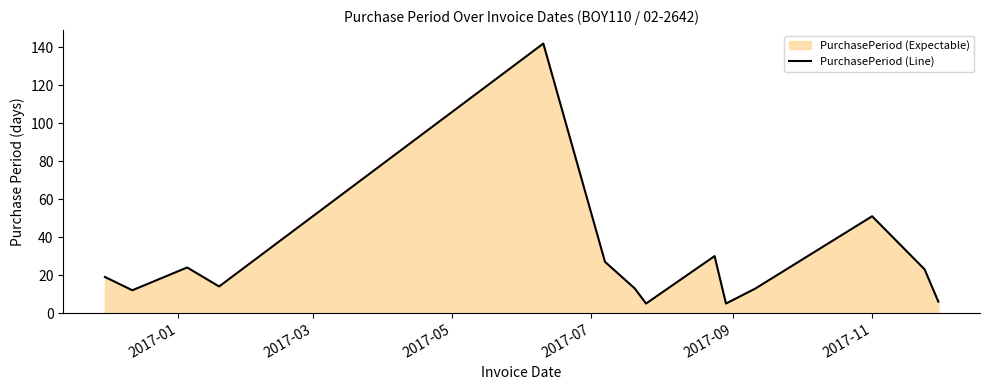

What is the minimum value shown in the chart?

5